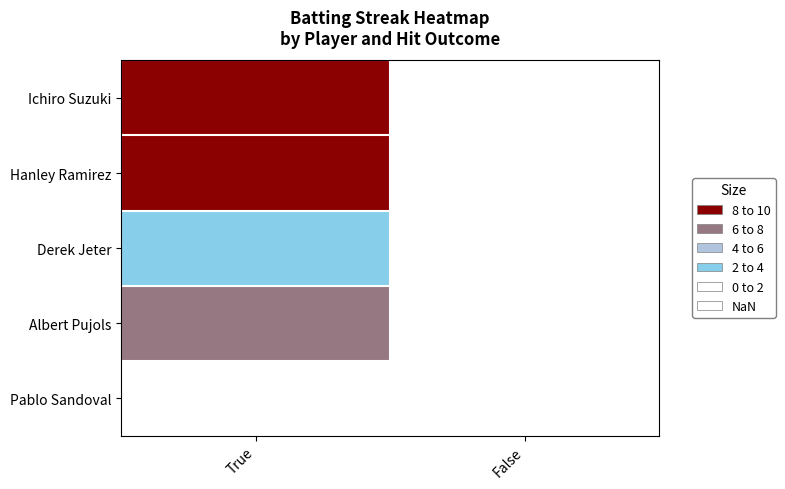

Reading left to right, extract all data points from this chart.

Ichiro Suzuki: 9	0
Hanley Ramirez: 8	0
Derek Jeter: 2	0
Albert Pujols: 6	0
Pablo Sandoval: 0	0